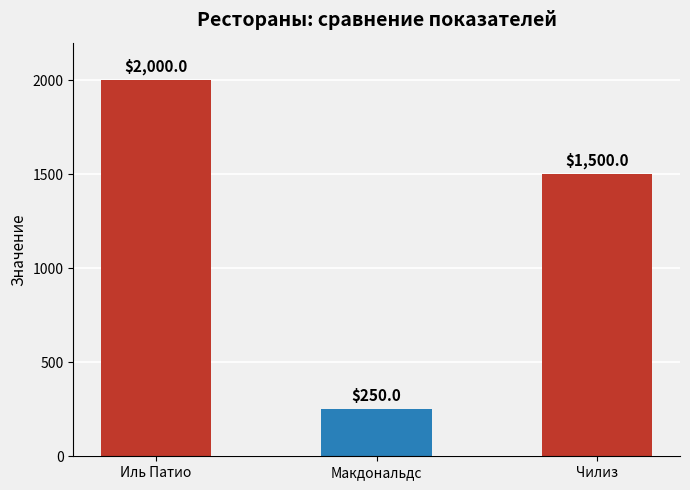

List the labels in order of value, smallest first.

Макдональдс, Чилиз, Иль Патио